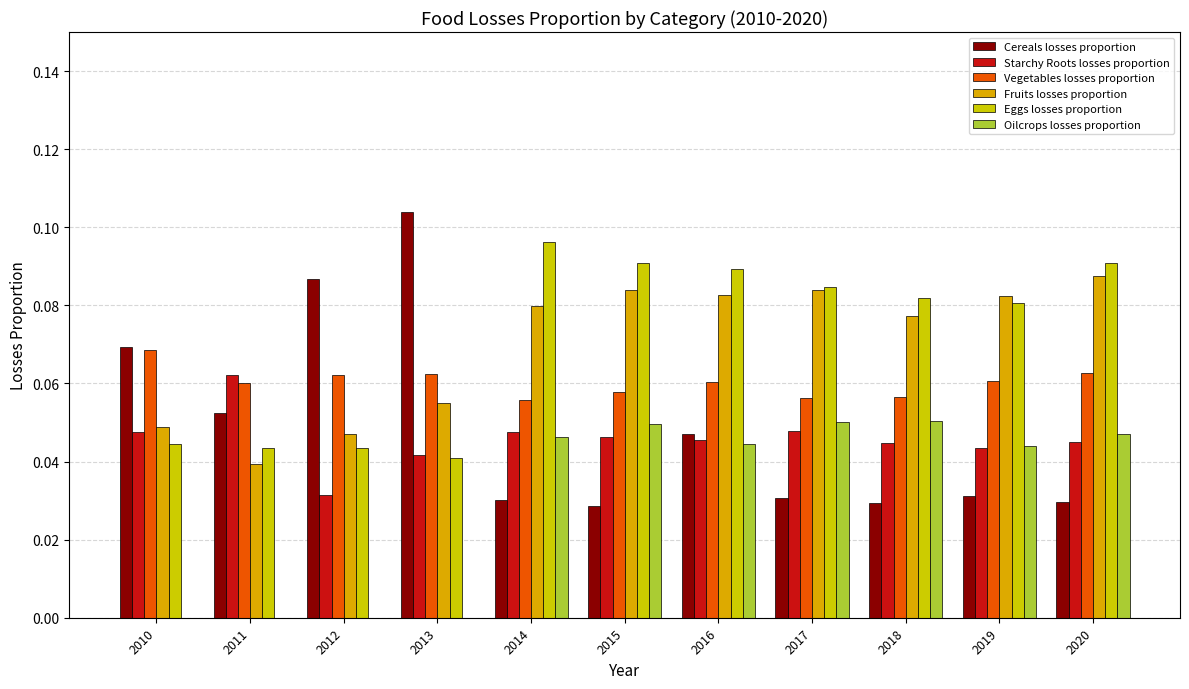

Reading right to left, list all the values displayed in this chart.

Cereals losses proportion: 2020=0.0	2019=0.0	2018=0.0	2017=0.0	2016=0.0	2015=0.0	2014=0.0	2013=0.1	2012=0.1	2011=0.1	2010=0.1
Starchy Roots losses proportion: 2020=0.0	2019=0.0	2018=0.0	2017=0.0	2016=0.0	2015=0.0	2014=0.0	2013=0.0	2012=0.0	2011=0.1	2010=0.0
Vegetables losses proportion: 2020=0.1	2019=0.1	2018=0.1	2017=0.1	2016=0.1	2015=0.1	2014=0.1	2013=0.1	2012=0.1	2011=0.1	2010=0.1
Fruits losses proportion: 2020=0.1	2019=0.1	2018=0.1	2017=0.1	2016=0.1	2015=0.1	2014=0.1	2013=0.1	2012=0.0	2011=0.0	2010=0.0
Eggs losses proportion: 2020=0.1	2019=0.1	2018=0.1	2017=0.1	2016=0.1	2015=0.1	2014=0.1	2013=0.0	2012=0.0	2011=0.0	2010=0.0
Oilcrops losses proportion: 2020=0.0	2019=0.0	2018=0.1	2017=0.1	2016=0.0	2015=0.0	2014=0.0	2013=0.0	2012=0.0	2011=0.0	2010=0.0